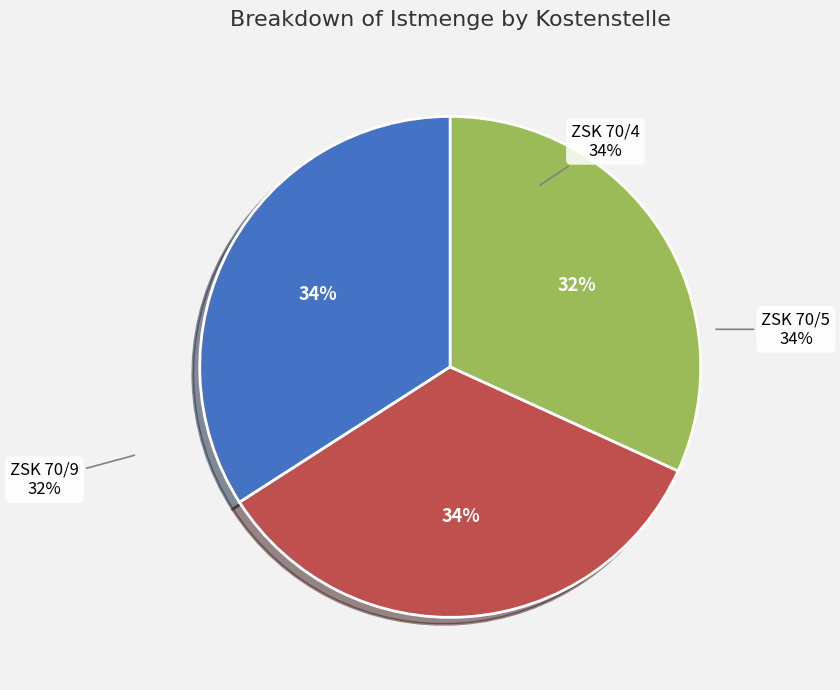

Count the number of slices in the pie.

3